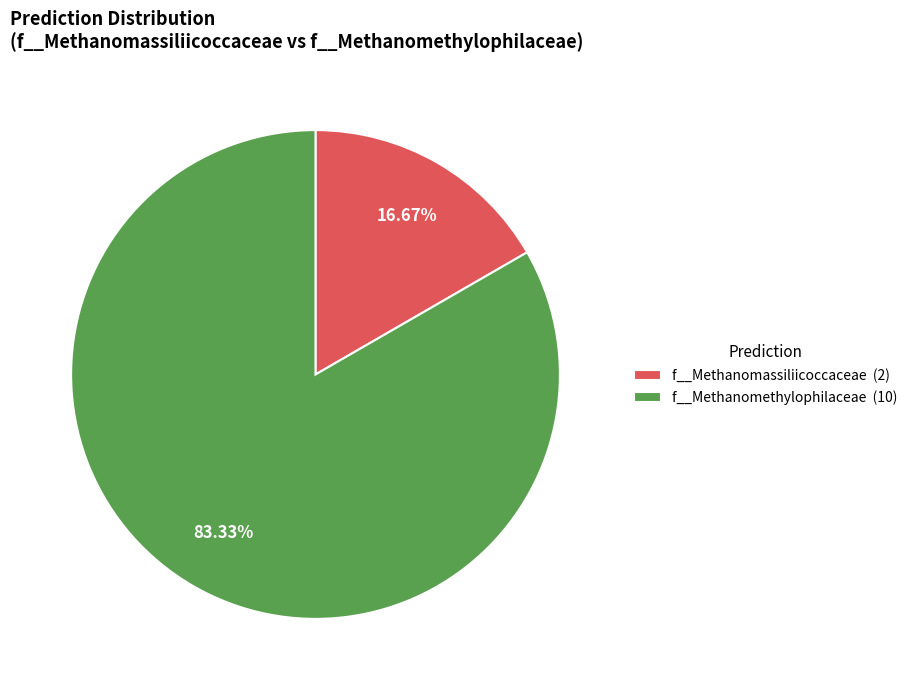

Which category has the biggest portion of the pie?

f__Methanomethylophilaceae (10)